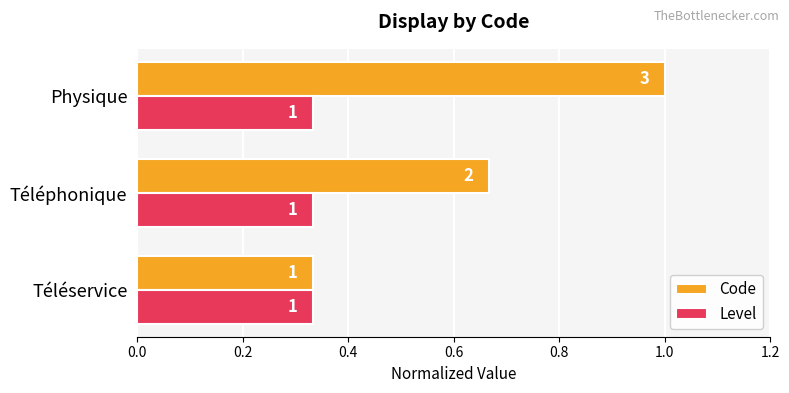

What is the sum of all Code values?

2.0